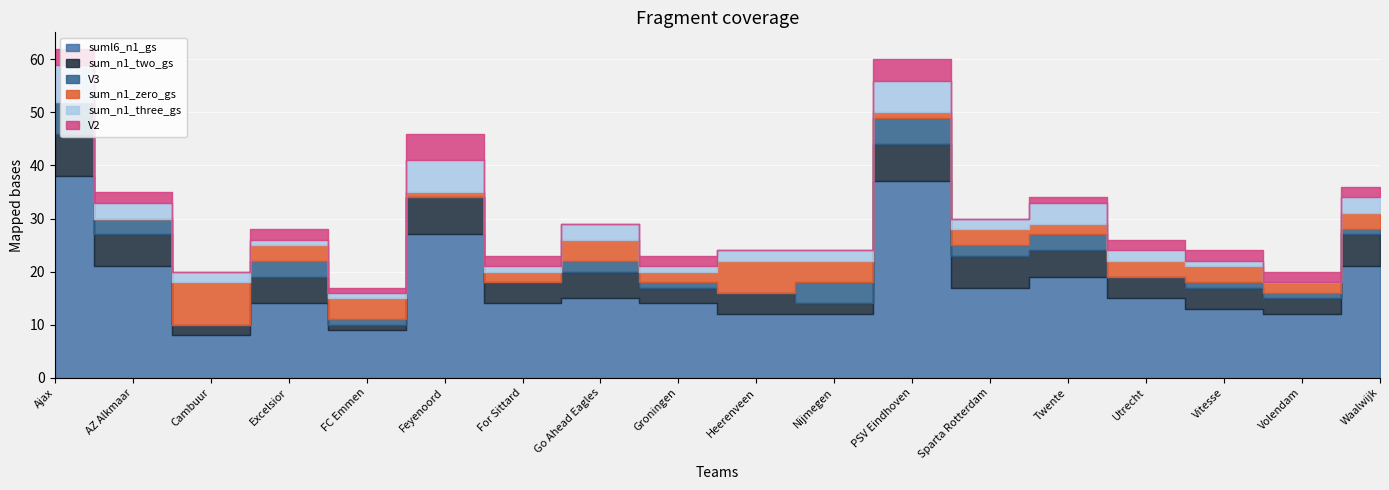

Which category has the lowest value in the V2 series?

Cambuur